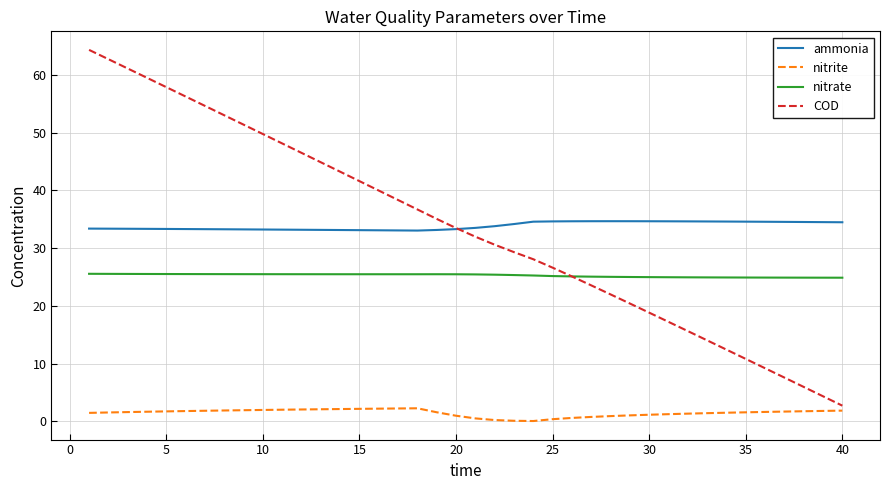

Which series has the largest range (max minus min)?

COD